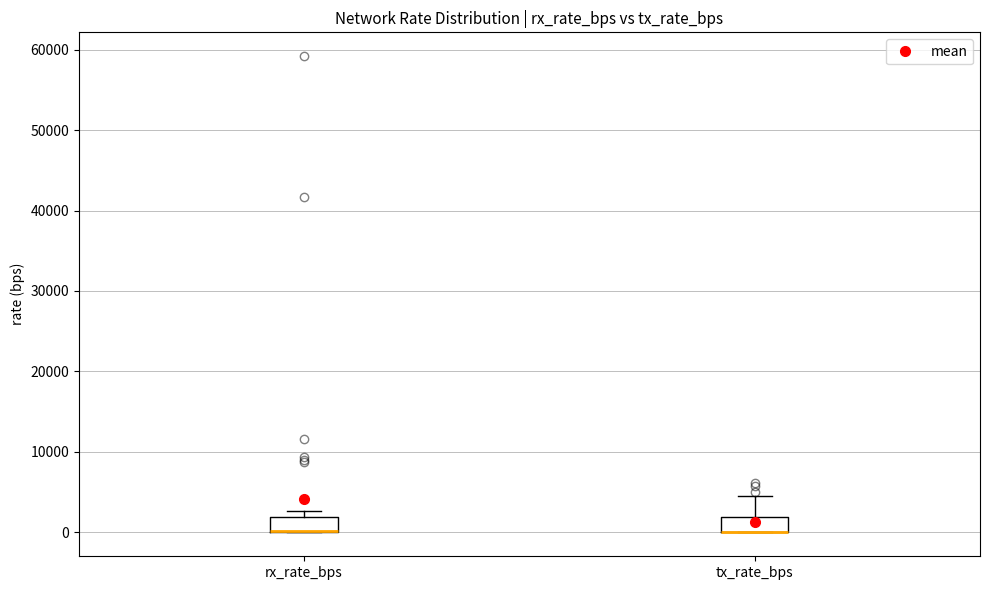

Reading left to right, read every box against the y-axis: the position of its median line, the range the box covers, and the ends of its whiskers. The values are not printed on the chart, so give them approximately, as read against the axis.

rx_rate_bps: median 0 (drawn on the box's lower edge), box 0 to 2000, whiskers 0 to 3000
tx_rate_bps: median 0 (drawn on the box's lower edge), box 0 to 2000, whiskers 0 to 5000